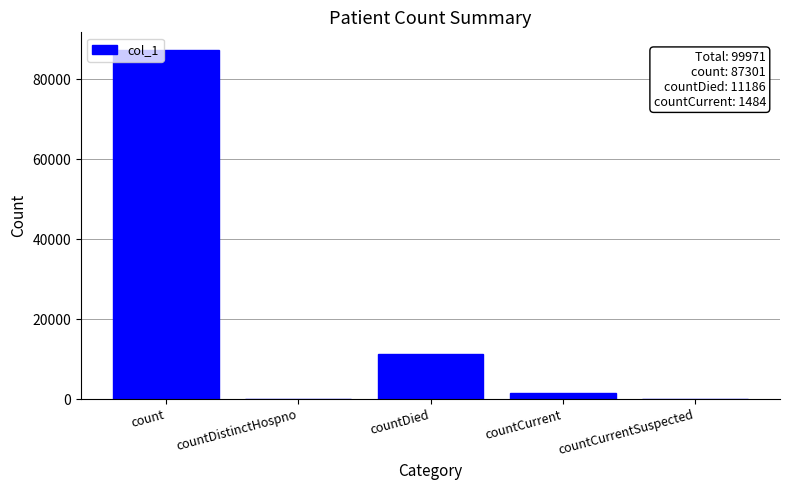

What value does the data have at countDied?

11186